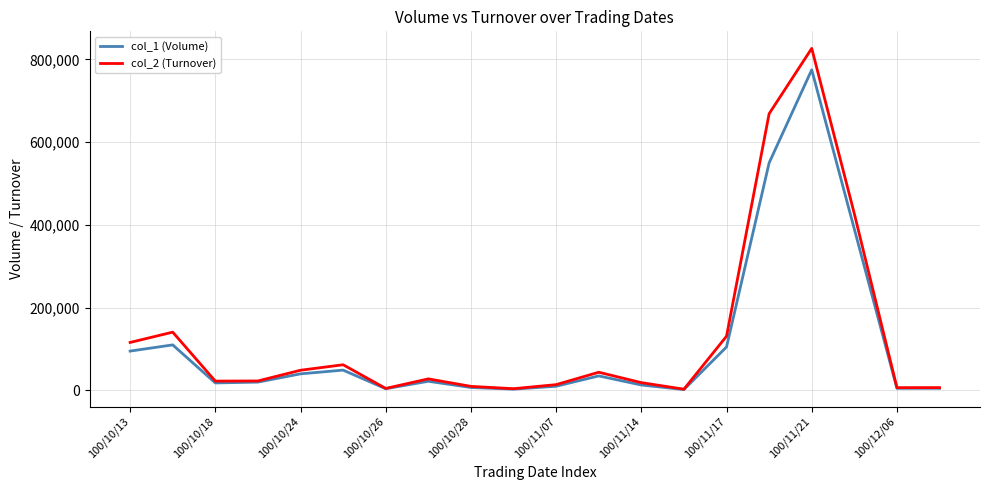

At how many categories does at least one series exceed 812177?

1